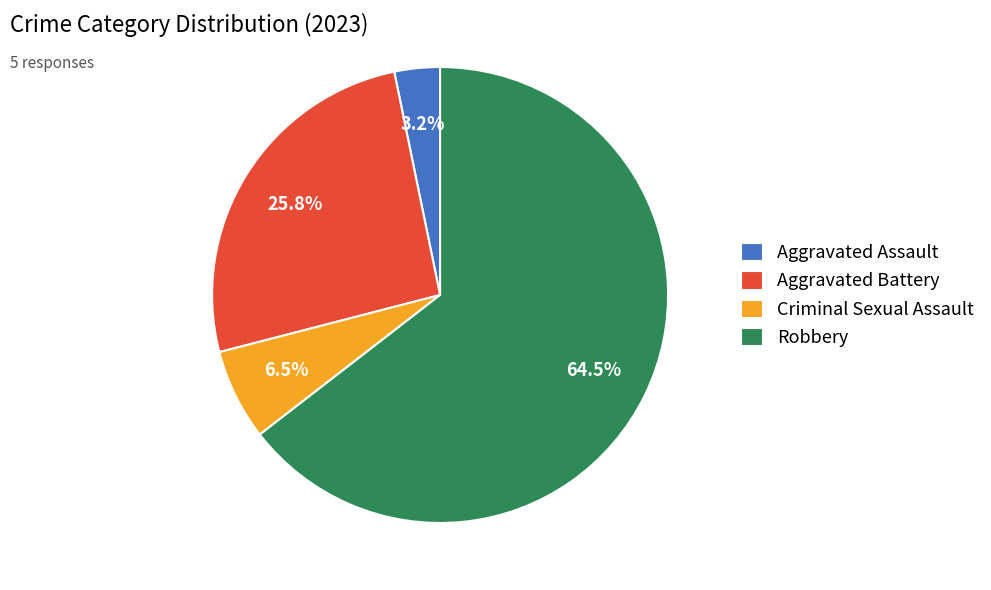

How many segments does this pie chart have?

4